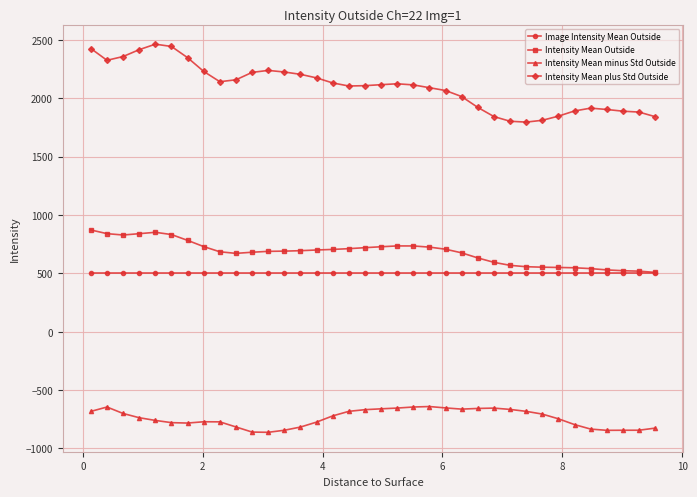

True or false: Intensity Mean plus Std Outside has more than 1 points higher than both neighbors.

True